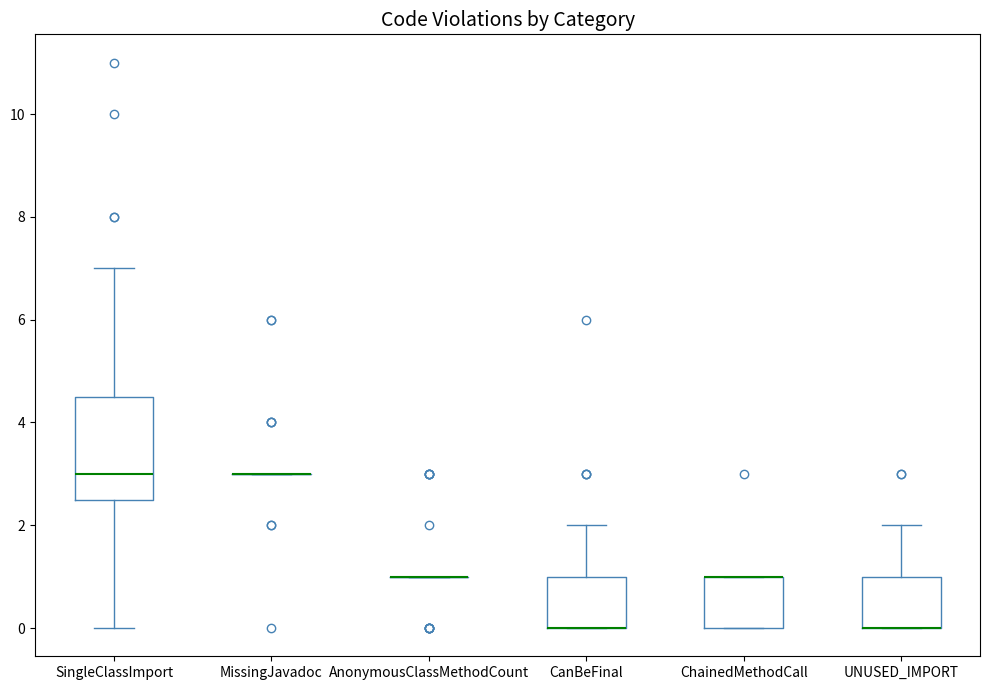

Reading left to right, transcribe this box plot: for each box, give where its median line is, the range the box spans, and where its two whiskers end, as read against the y-axis. The values are not printed on the chart, so give them approximately, as read against the axis.

SingleClassImport: median 3.0, box 2.6 to 4.6, whiskers 0.0 to 7.0
MissingJavadoc: box collapsed to a line at 3.0, whiskers 3.0 to 3.0
AnonymousClassMethodCount: box collapsed to a line at 1.0, whiskers 1.0 to 1.0
CanBeFinal: median 0.0 (drawn on the box's lower edge), box 0.0 to 1.0, whiskers 0.0 to 2.0
ChainedMethodCall: median 1.0 (drawn on the box's upper edge), box 0.0 to 1.0, whiskers 0.0 to 1.0
UNUSED_IMPORT: median 0.0 (drawn on the box's lower edge), box 0.0 to 1.0, whiskers 0.0 to 2.0